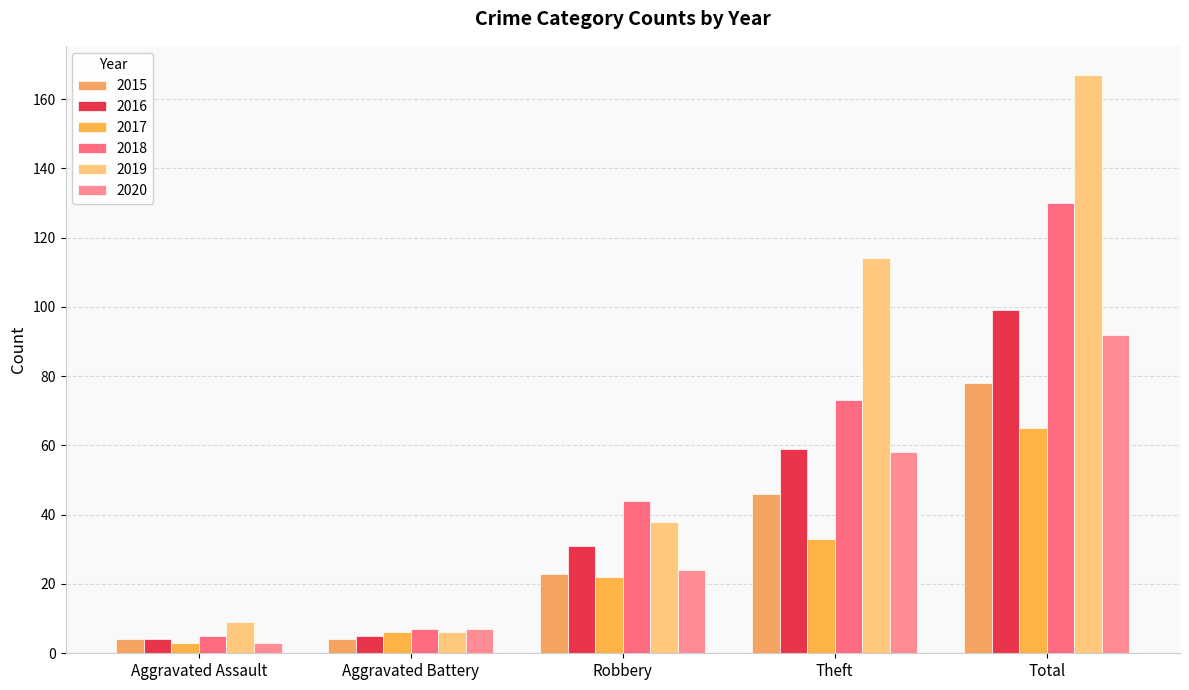

What position from the left is Aggravated Battery?

2